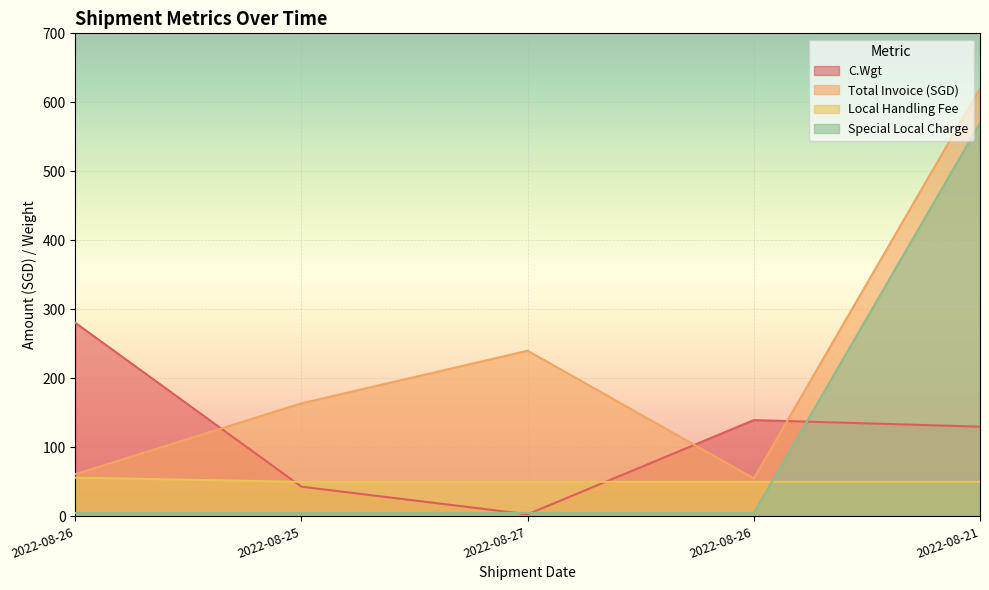

What is the approximate value of Total Invoice (SGD) at 2022-08-26?

61.1